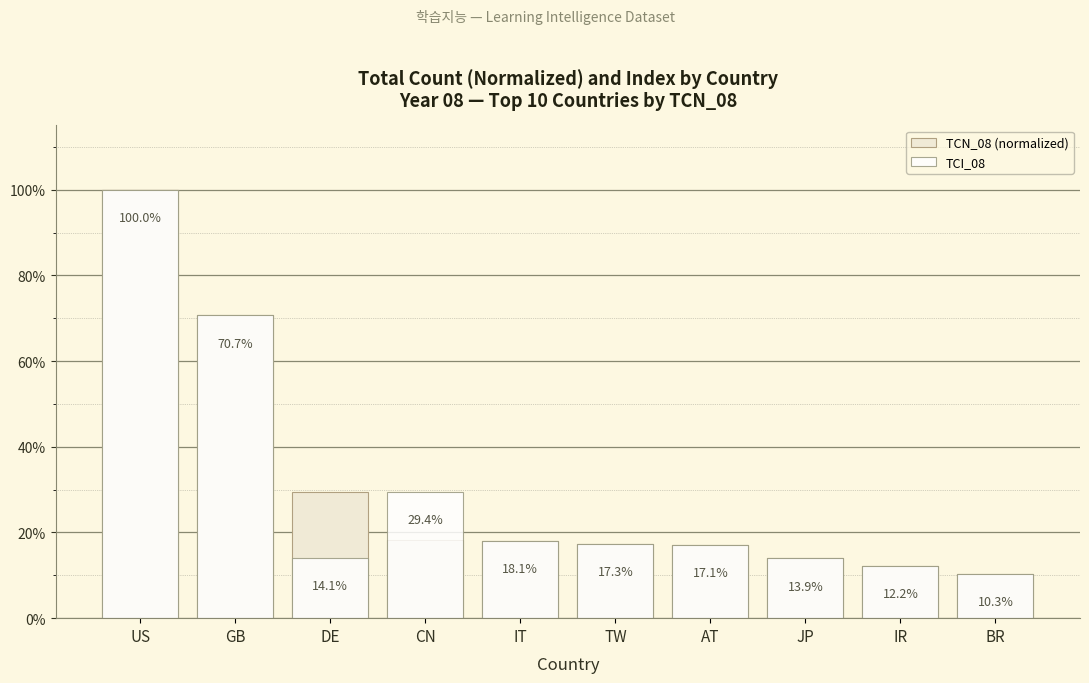

Rank the series by their maximum value, from lowest to highest.

TCN_08 (normalized), TCI_08